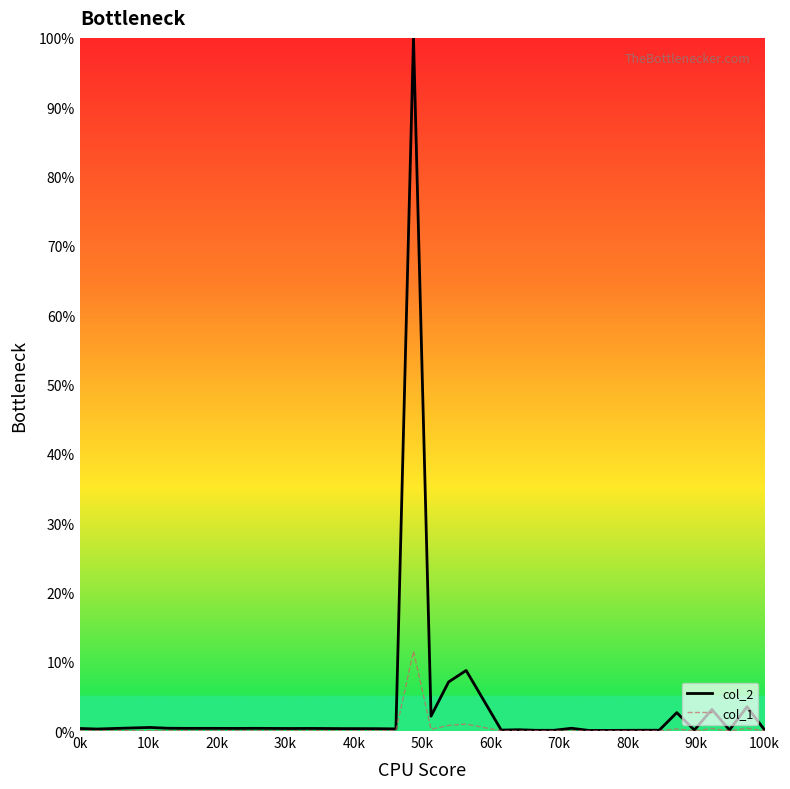

List the series in order of their peak value, highest first.

col_2, col_1